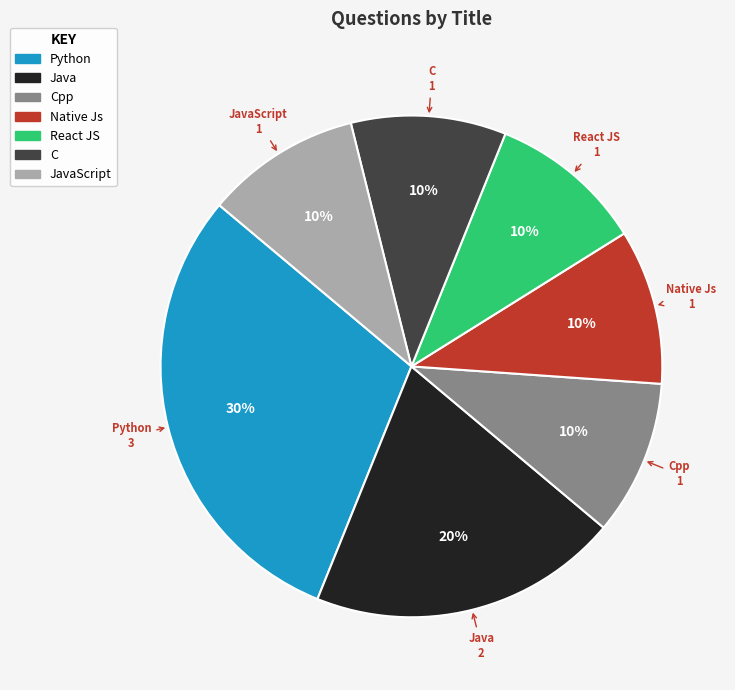

Is there a majority slice in this chart?

No